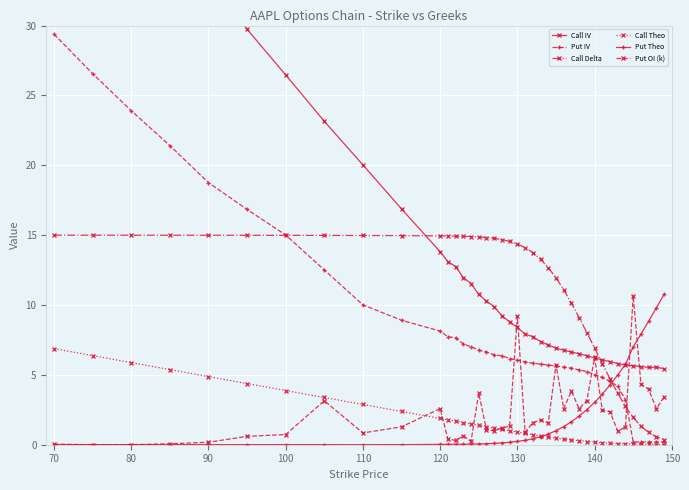

What is the value of the Put IV point at the 28th from the left?

5.5